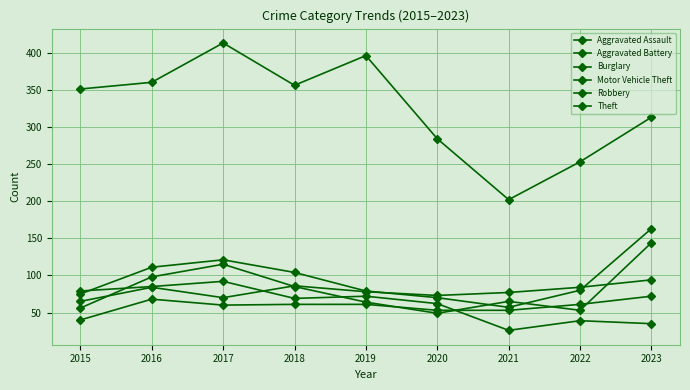

What is the difference between the Aggravated Assault values at 2015 and 2019?

21